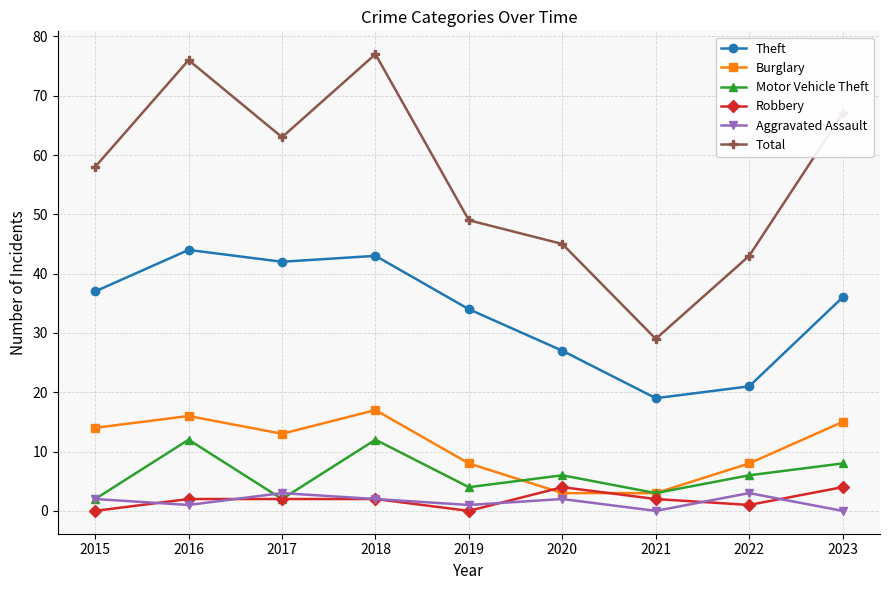

What are all the series names shown in the legend?

Theft, Burglary, Motor Vehicle Theft, Robbery, Aggravated Assault, Total